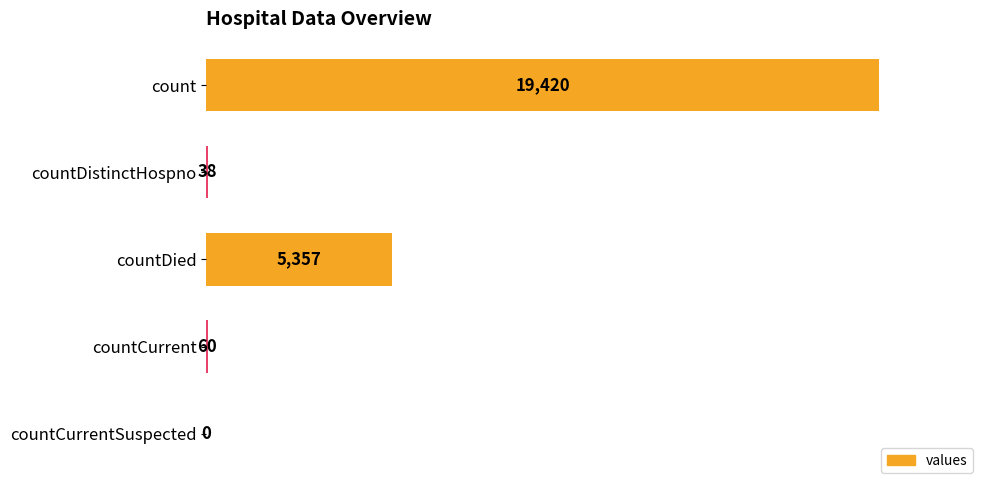

What is the sum of the values at countDied and countCurrent?

5417